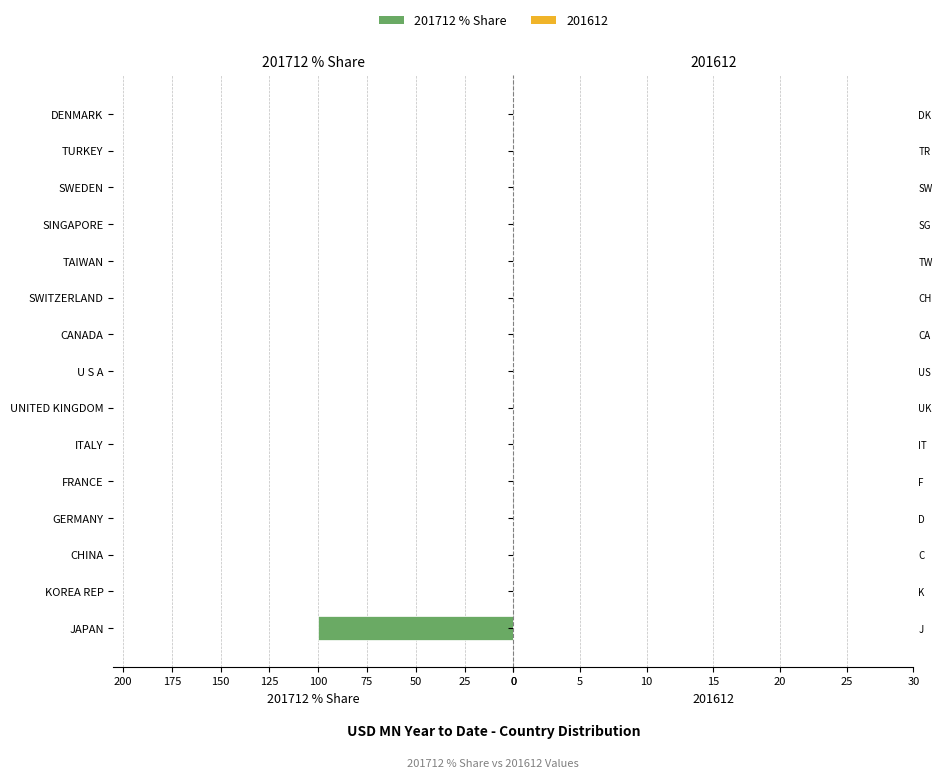

Reading bottom to top, transcribe all the data shown in this chart.

JAPAN=100	KOREA REP=0	CHINA=0	GERMANY=0	FRANCE=0	ITALY=0	UNITED KINGDOM=0	U S A=0	CANADA=0	SWITZERLAND=0	TAIWAN=0	SINGAPORE=0	SWEDEN=0	TURKEY=0	DENMARK=0